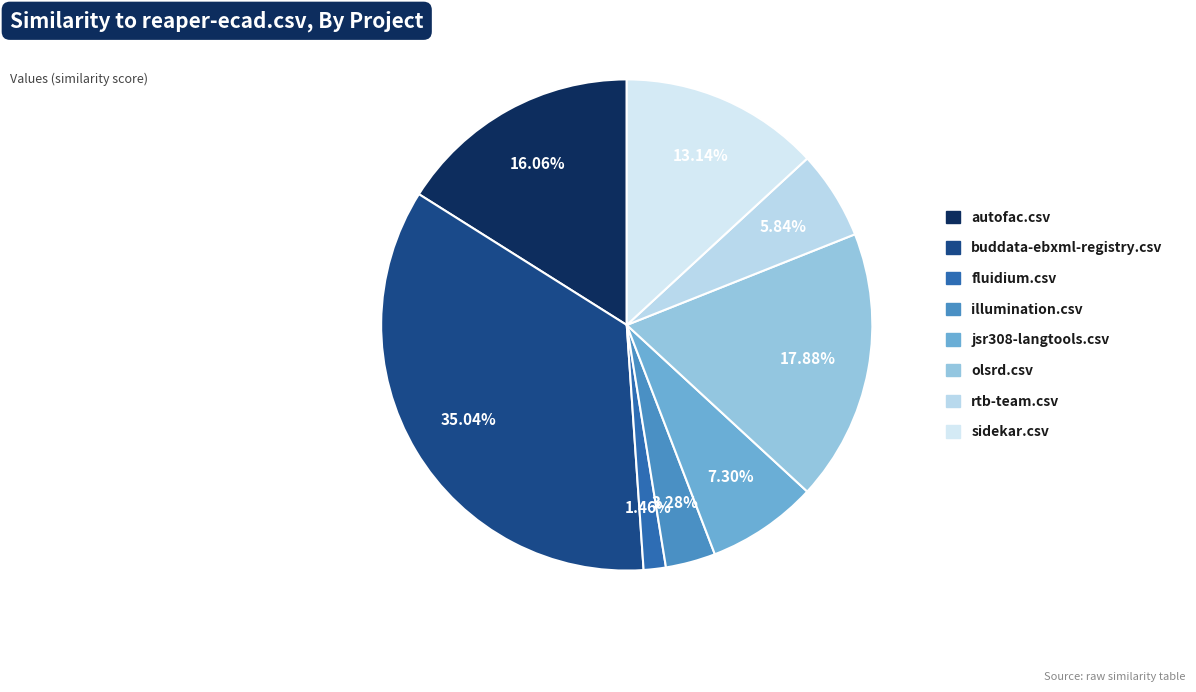

Between fluidium.csv and buddata-ebxml-registry.csv, which is larger?

buddata-ebxml-registry.csv